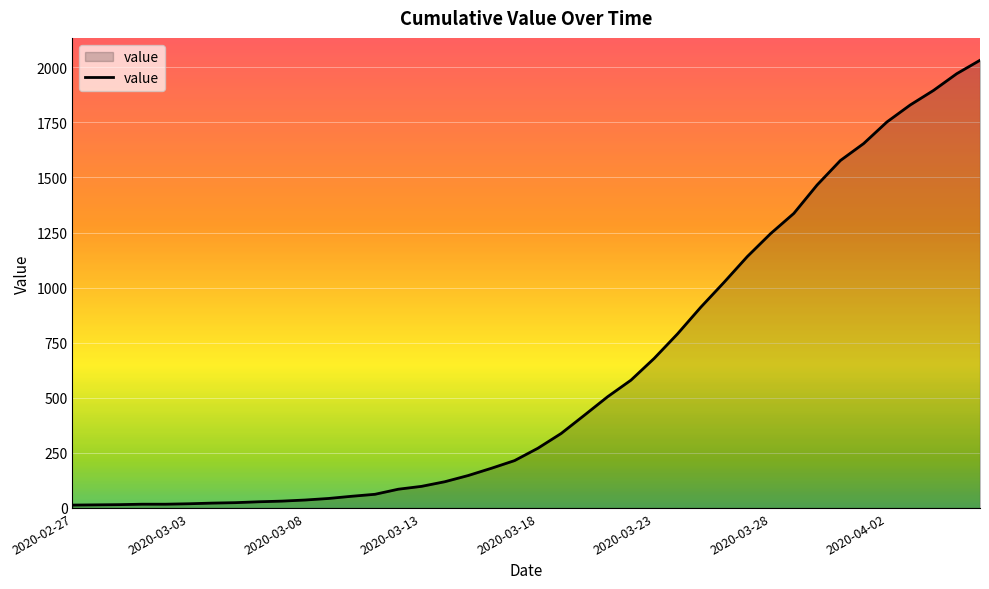

What is the maximum value shown in the chart?

2032